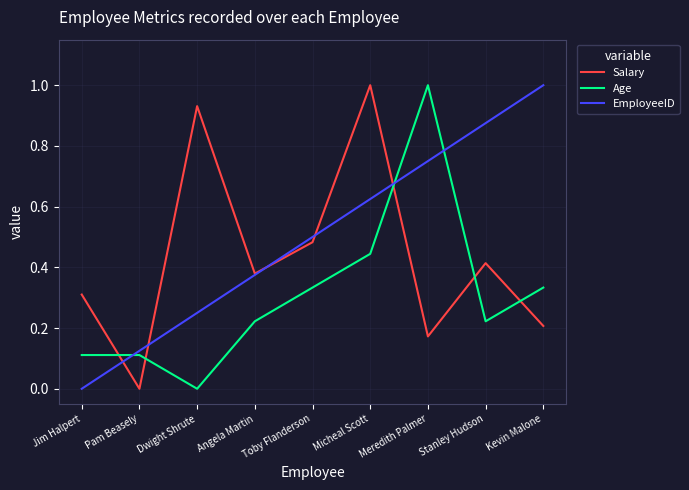

Does the chart display data point markers on the line(s)?

No